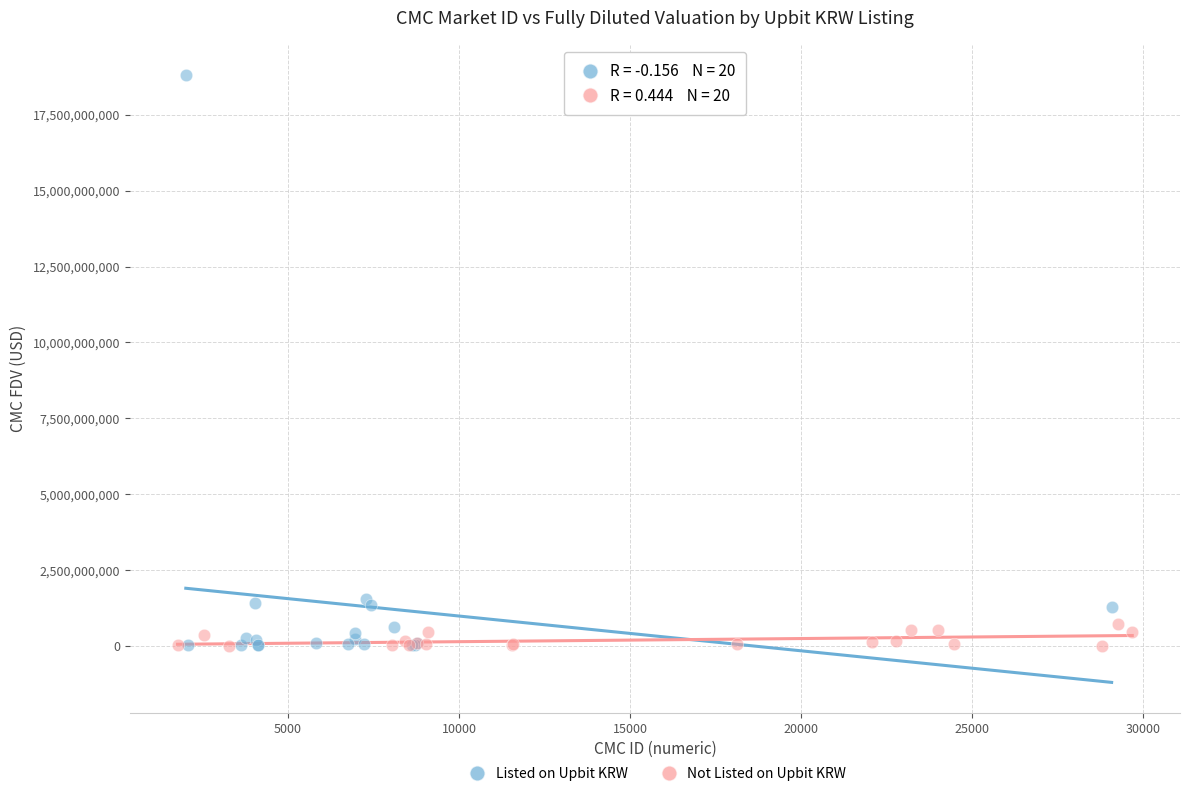

Which series reaches the maximum Y coordinate?

Listed on Upbit KRW